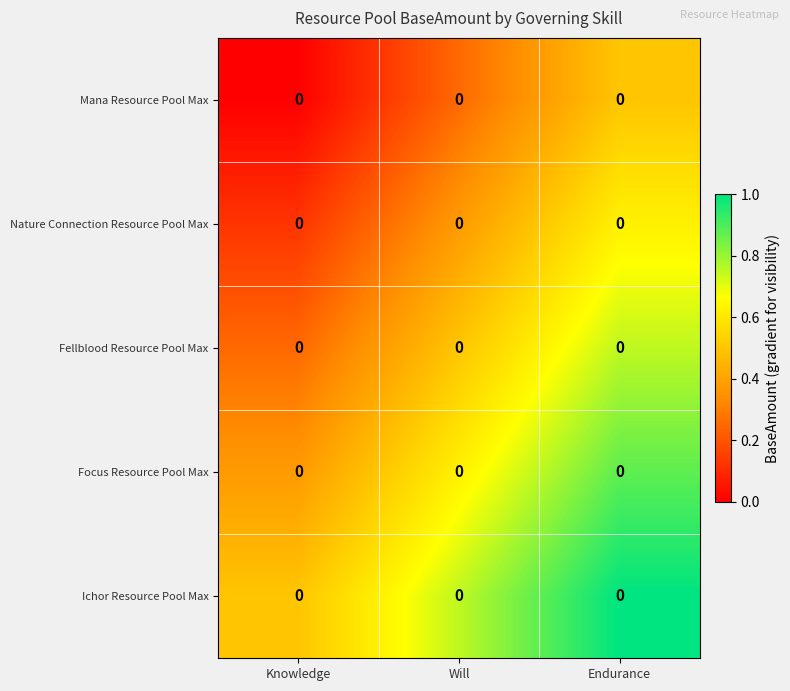

How many series are shown in this chart?

5